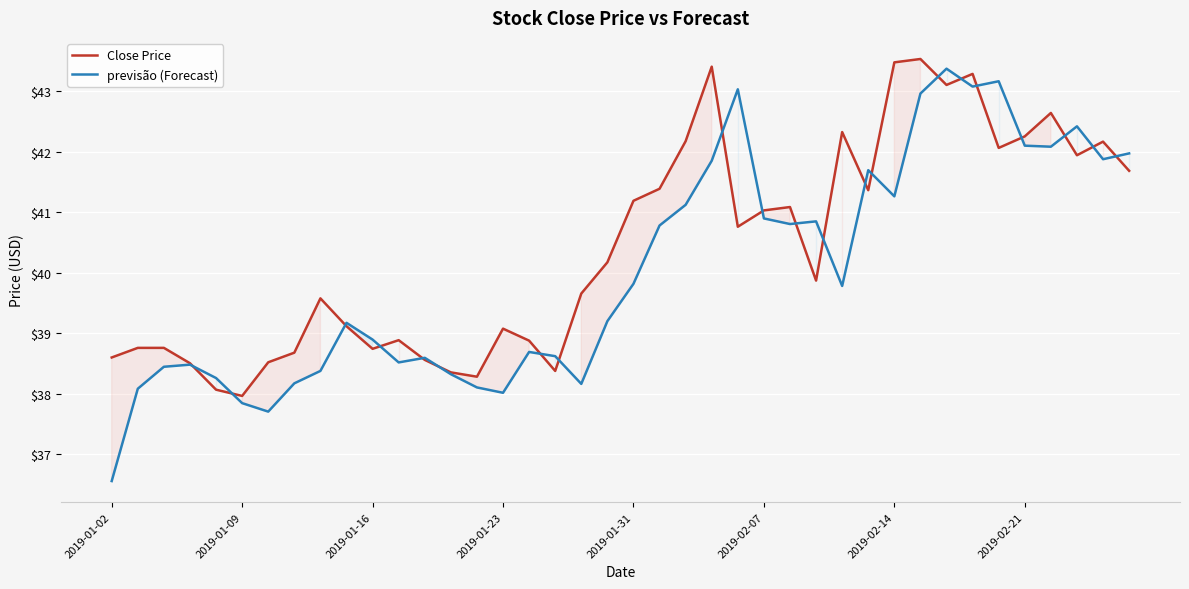

What is the highest value of the previsão (Forecast) series?

43.4